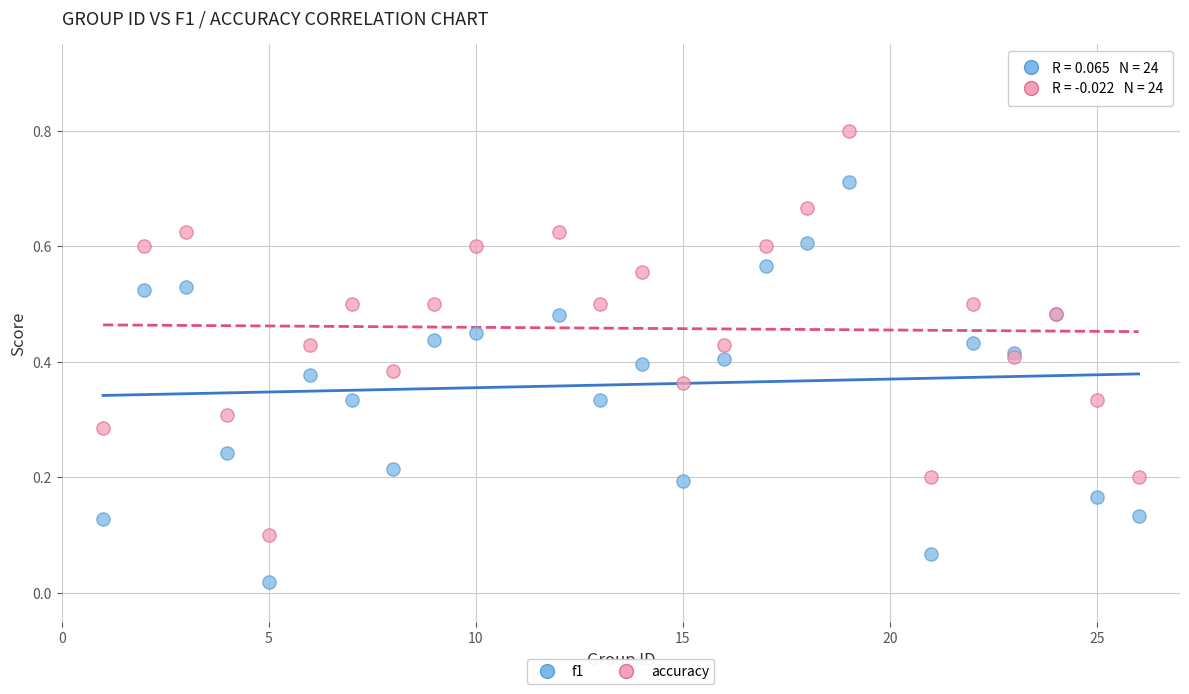

What is the X range (max minus min) for the scatter plot?

25.0